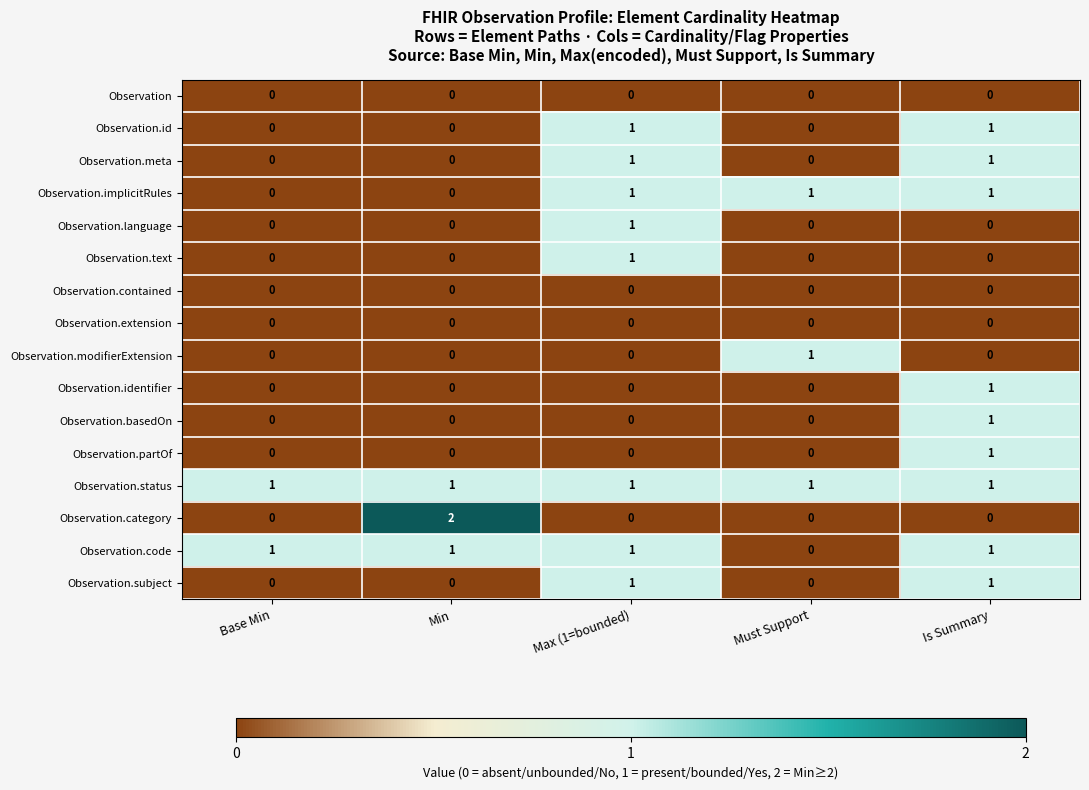

Which series has the largest range (max minus min)?

Observation.category